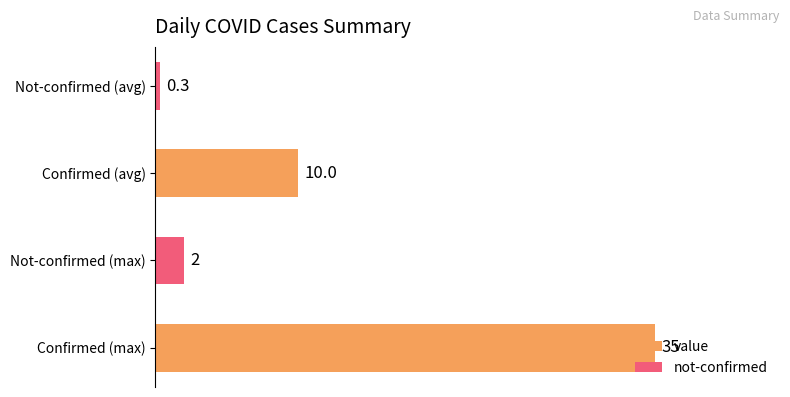

What is the average value?

11.8